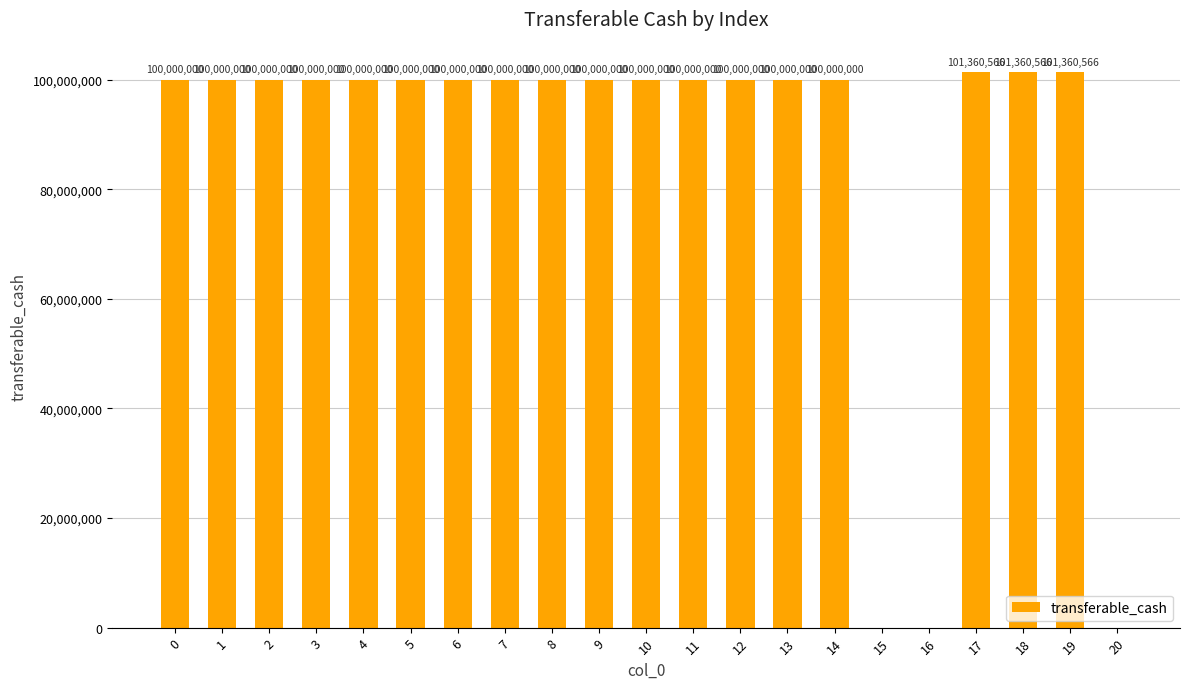

What is the maximum value shown in the chart?

101360566.0